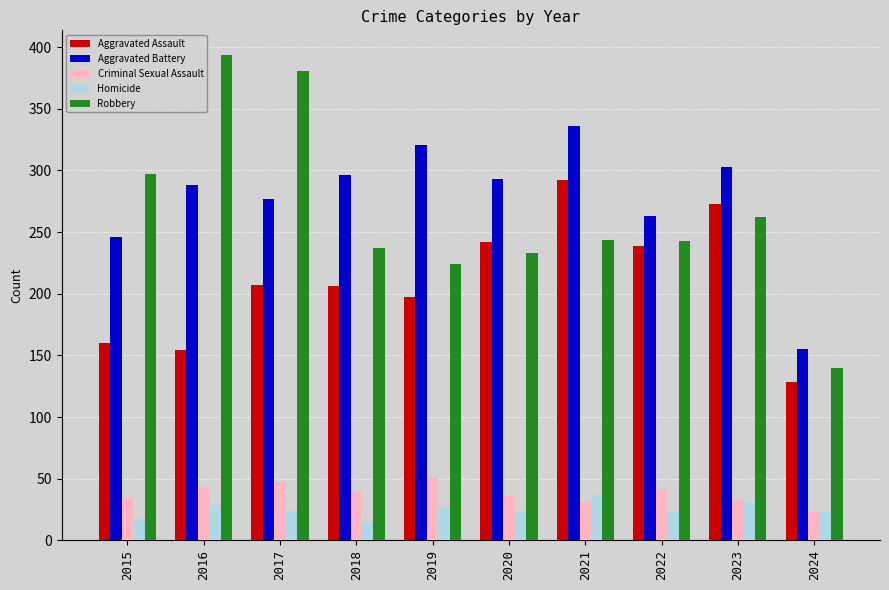

Rank the series by their maximum value, from lowest to highest.

Homicide, Criminal Sexual Assault, Aggravated Assault, Aggravated Battery, Robbery